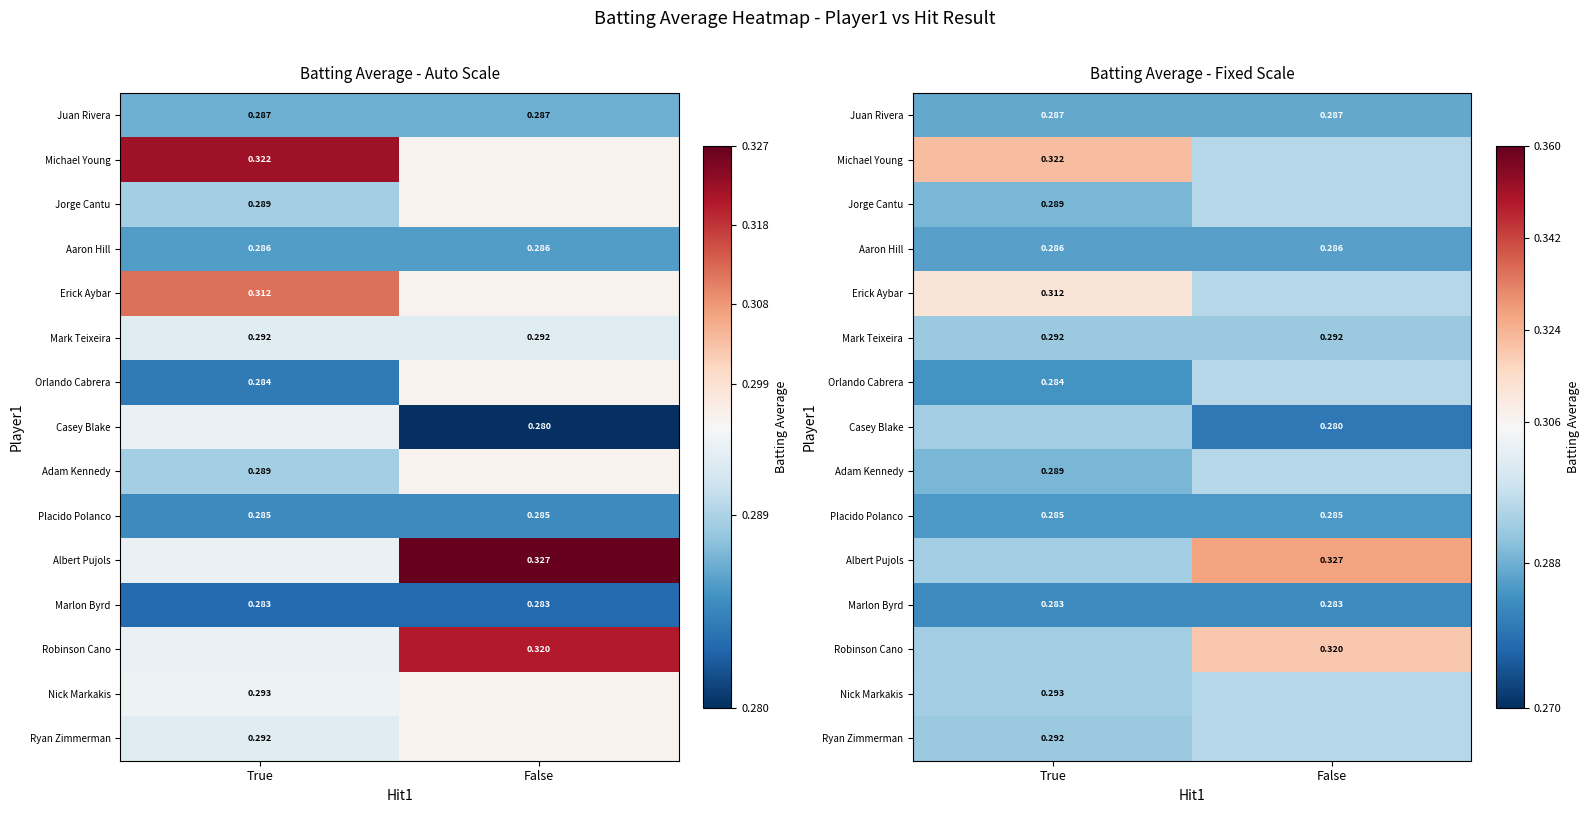

At which category is the sum across all series the highest?

False